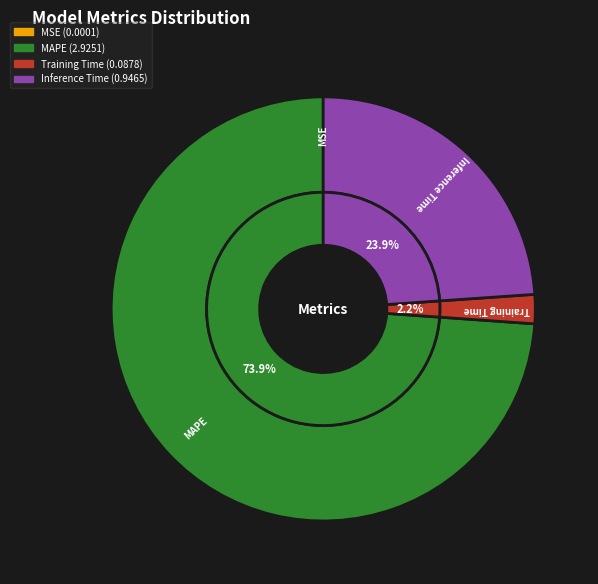

How much of the chart is everything except Training Time?

97.8%